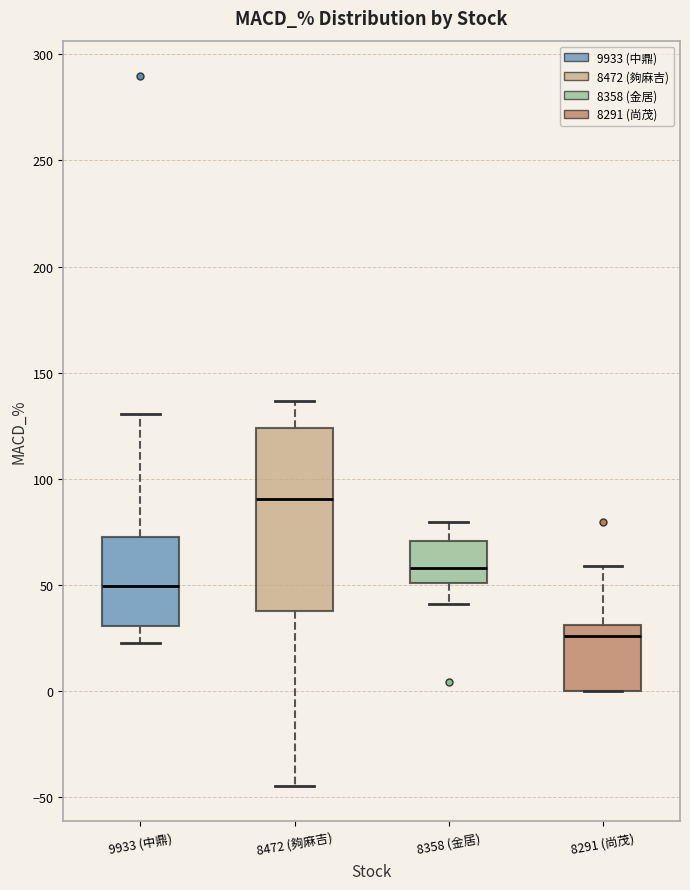

Reading left to right, transcribe this box plot: for each box, give where its median line is, the range the box spans, and where its two whiskers end, as read against the y-axis. The values are not printed on the chart, so give them approximately, as read against the axis.

9933 (中鼎): median 50, box 30 to 75, whiskers 25 to 130
8472 (夠麻吉): median 90, box 40 to 125, whiskers -45 to 135
8358 (金居): median 60, box 50 to 70, whiskers 40 to 80
8291 (尚茂): median 25, box 0 to 30, whiskers 0 to 60